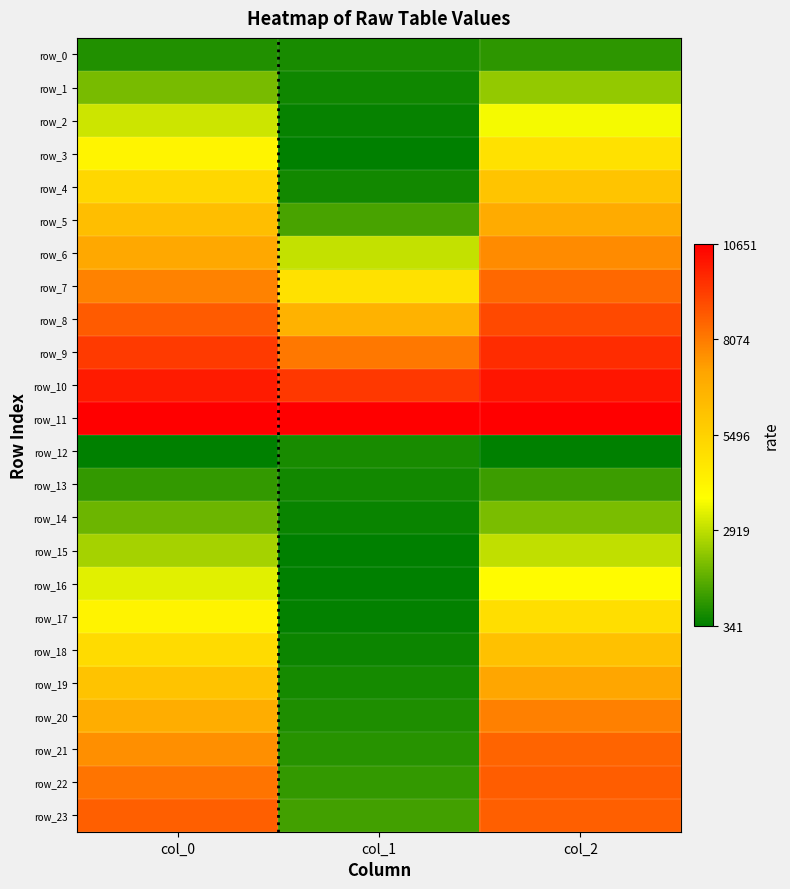

The value of row_6 at col_0 is 0.7. True or false?

True